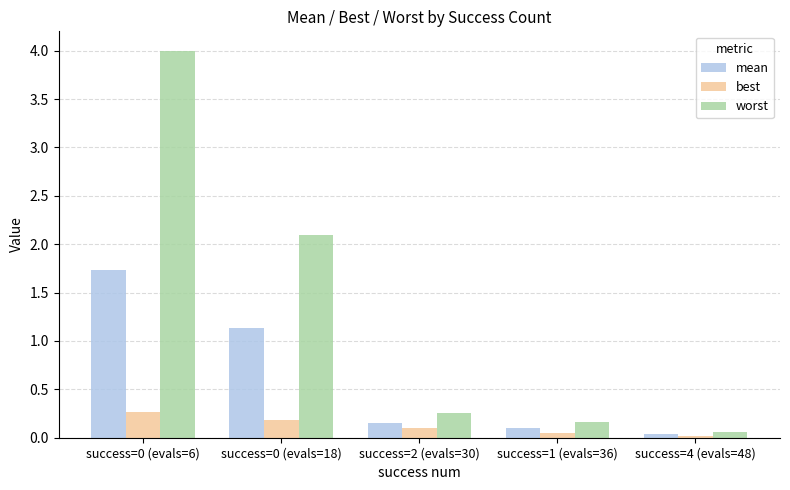

What is the greatest value displayed?

4.0